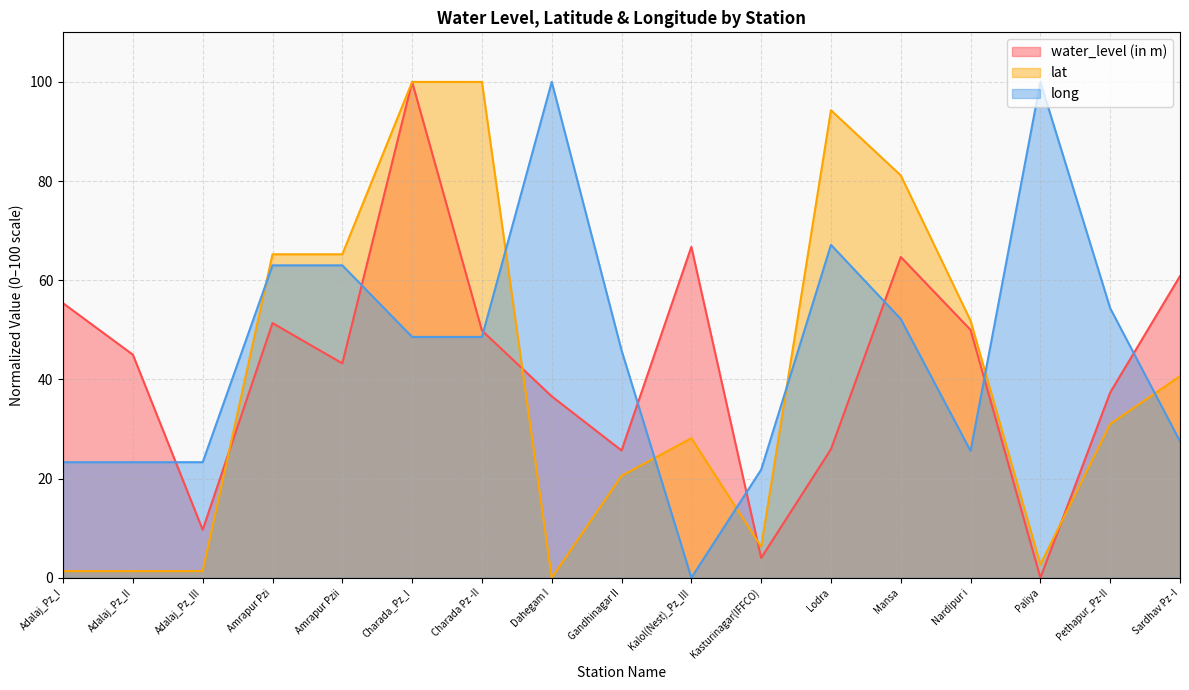

Reading right to left, what are all the values shown in this chart?

water_level (in m): 60.8	37.4	0.0	50.0	64.7	25.9	4.0	66.7	25.7	36.6	49.9	100.0	43.2	51.4	9.7	45.0	55.4
lat: 40.7	31.0	2.7	51.8	81.1	94.3	6.3	28.2	20.6	0.0	100.0	100.0	65.2	65.2	1.3	1.3	1.3
long: 27.5	54.4	100.0	25.6	52.2	67.1	21.8	0.0	45.9	100.0	48.6	48.6	63.0	63.0	23.3	23.3	23.3